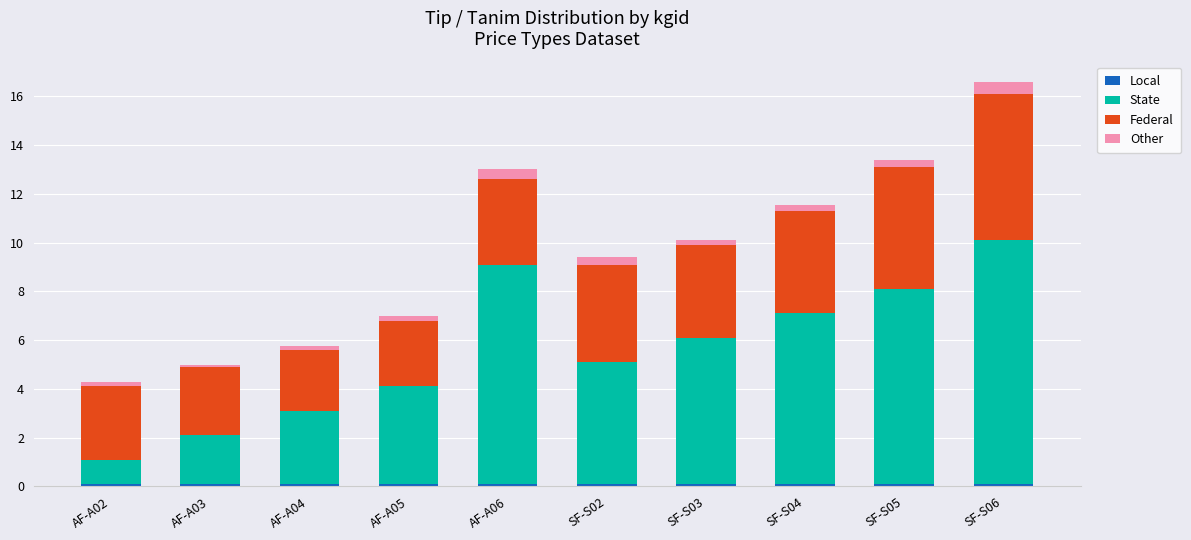

At which category is the sum across all series the highest?

SF-S06